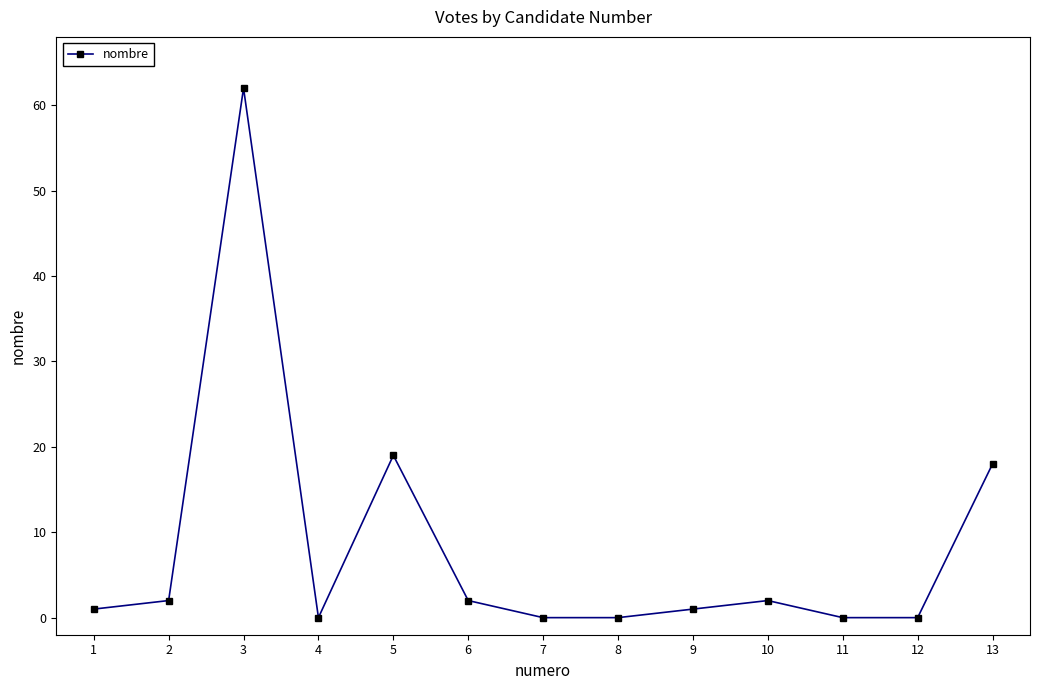

Reading right to left, list all the values displayed in this chart.

18	0	0	2	1	0	0	2	19	0	62	2	1